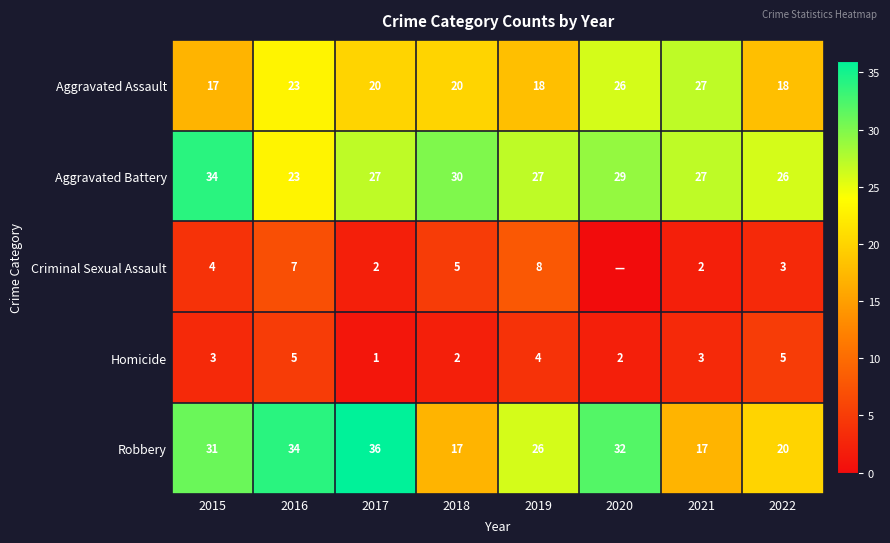

What is the minimum value for Aggravated Assault?

17